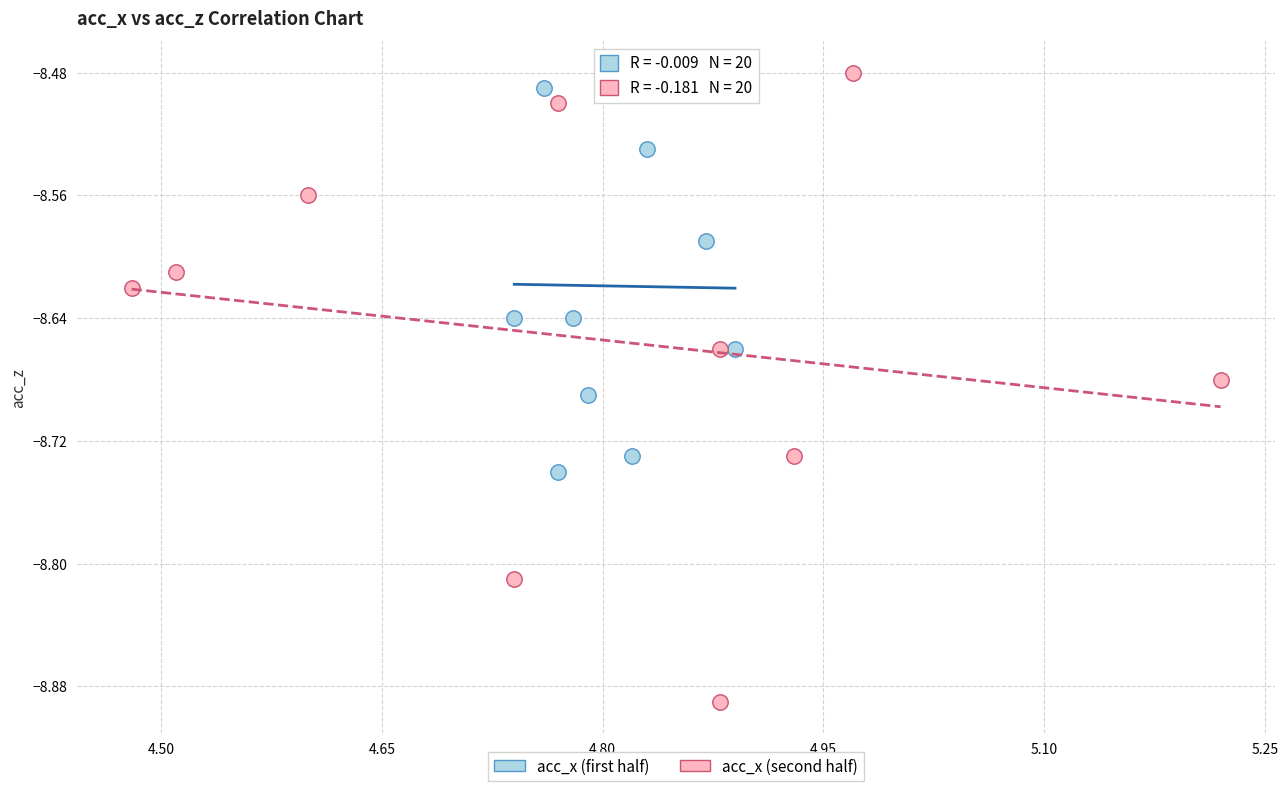

Which series reaches the minimum Y coordinate?

acc_x (second half)